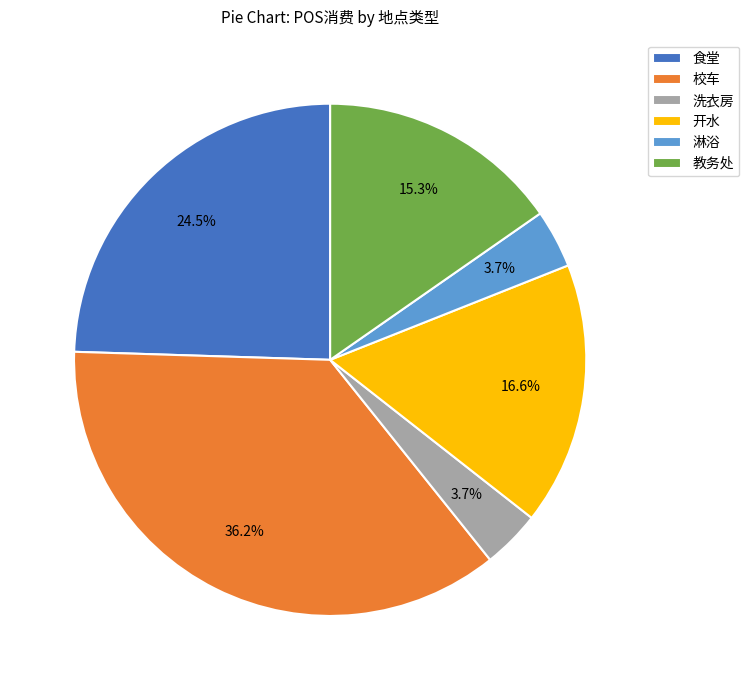

How many segments does this pie chart have?

6